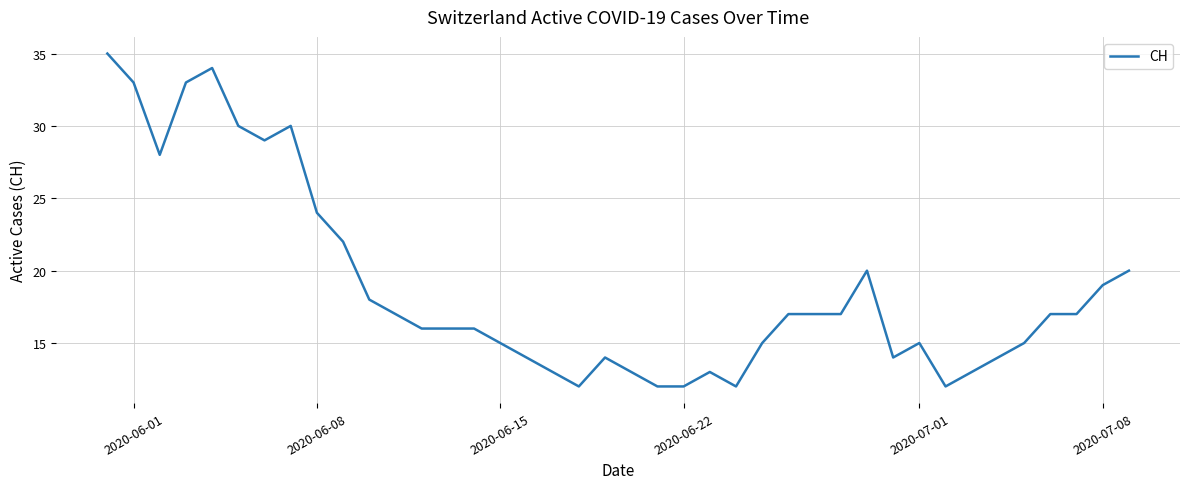

What is the smallest value displayed?

12